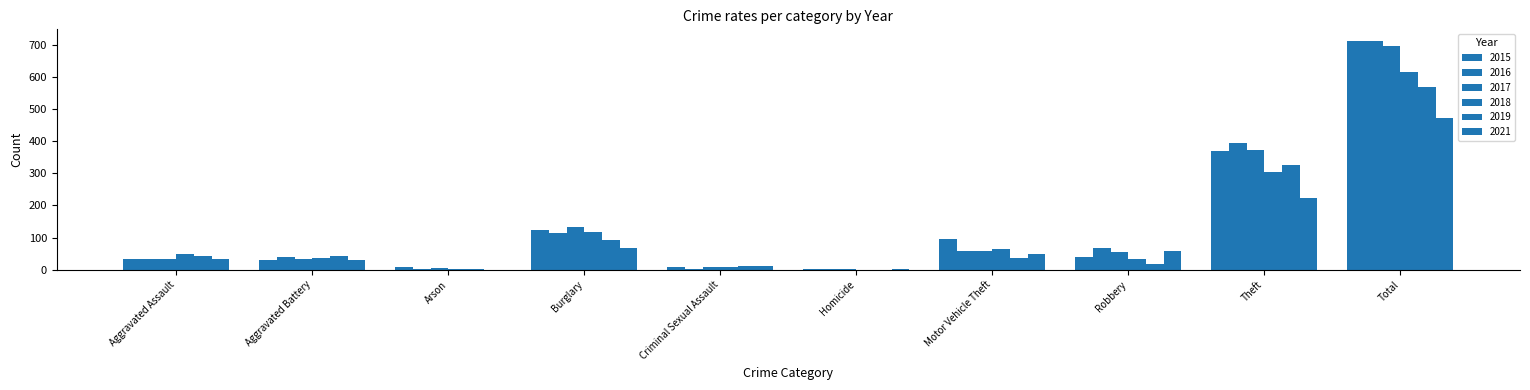

Rank the series by their maximum value, from highest to lowest.

2015, 2016, 2017, 2018, 2019, 2021